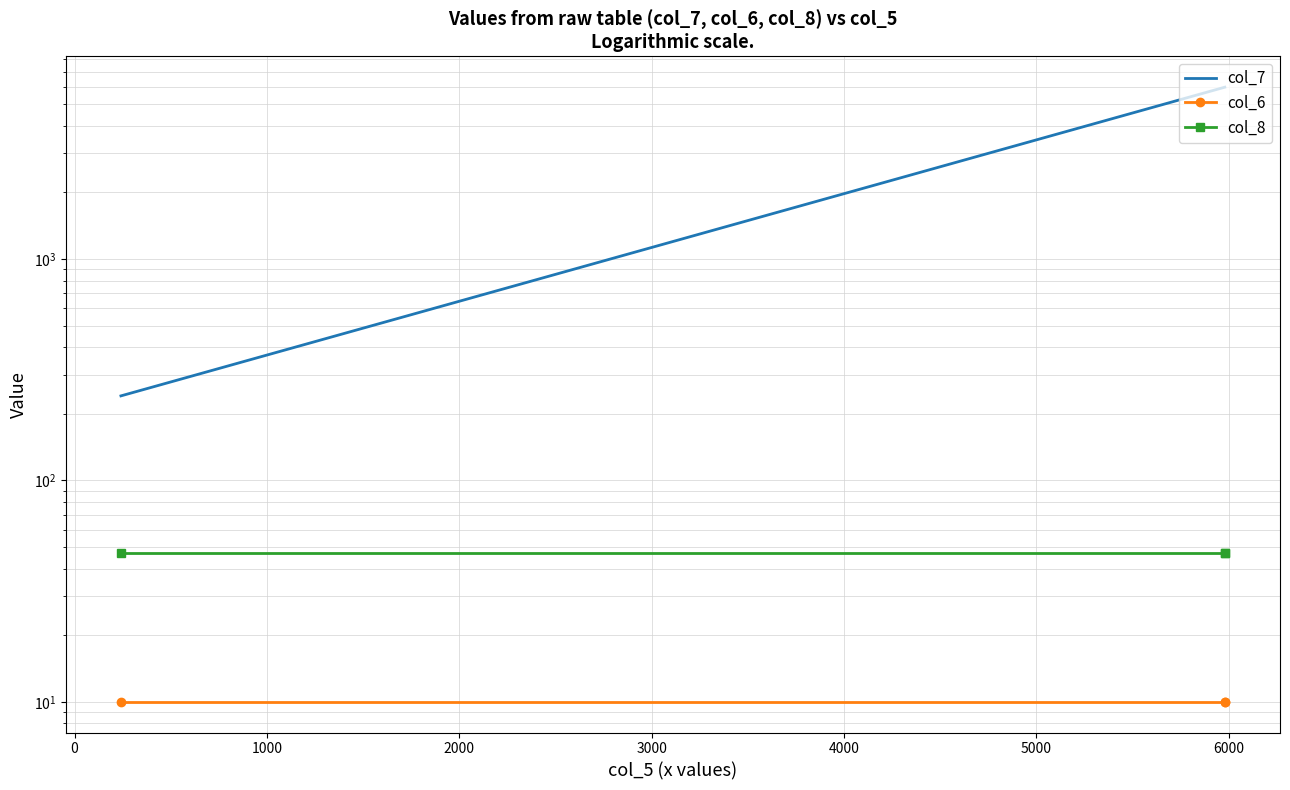

Which series has the widest spread of values?

col_7